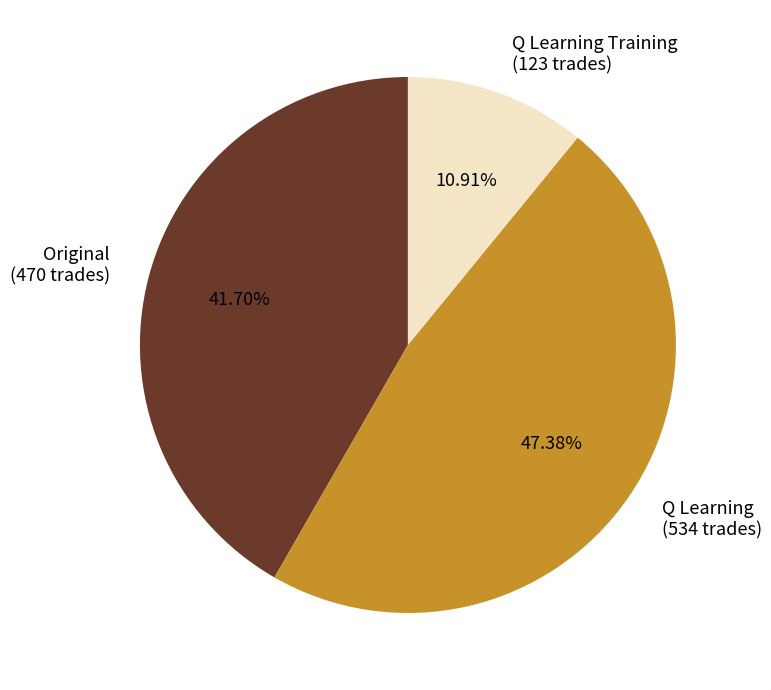

What is the ratio of the value at Original (470 trades) to the value at Q Learning Training (123 trades)?

3.8